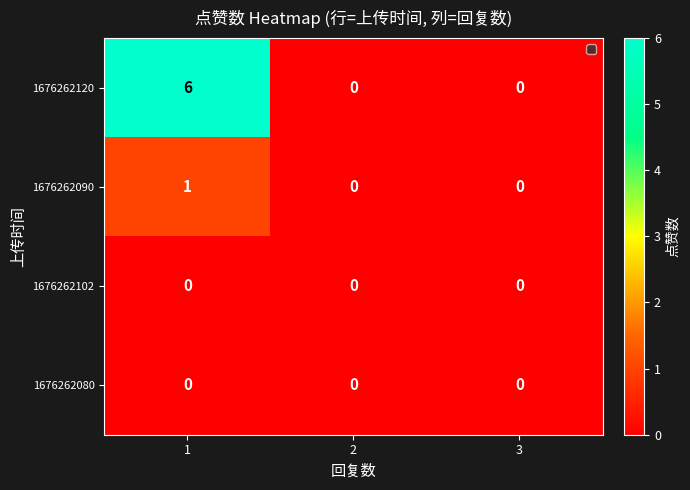

Reading right to left, list all the values displayed in this chart.

1676262120: 3=0	2=0	1=6
1676262090: 3=0	2=0	1=1
1676262102: 3=0	2=0	1=0
1676262080: 3=0	2=0	1=0